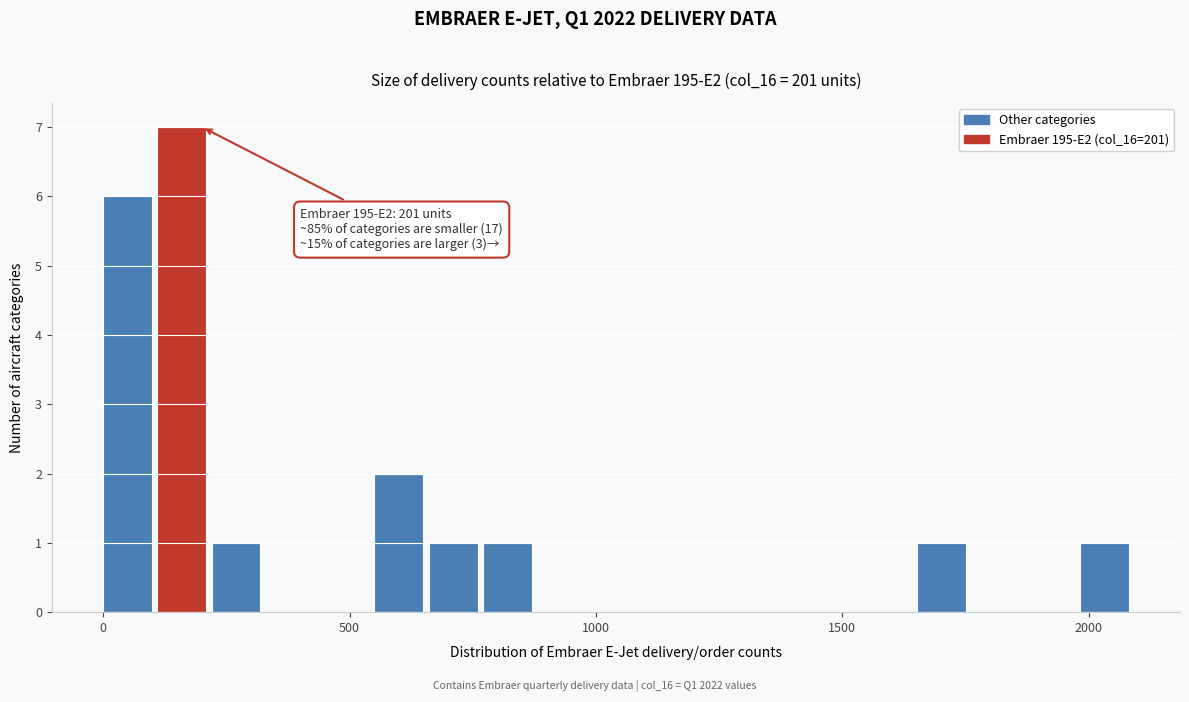

Around what value on the x-axis is the tallest bar? Give the approximate position of its centre, as read against the axis.

150